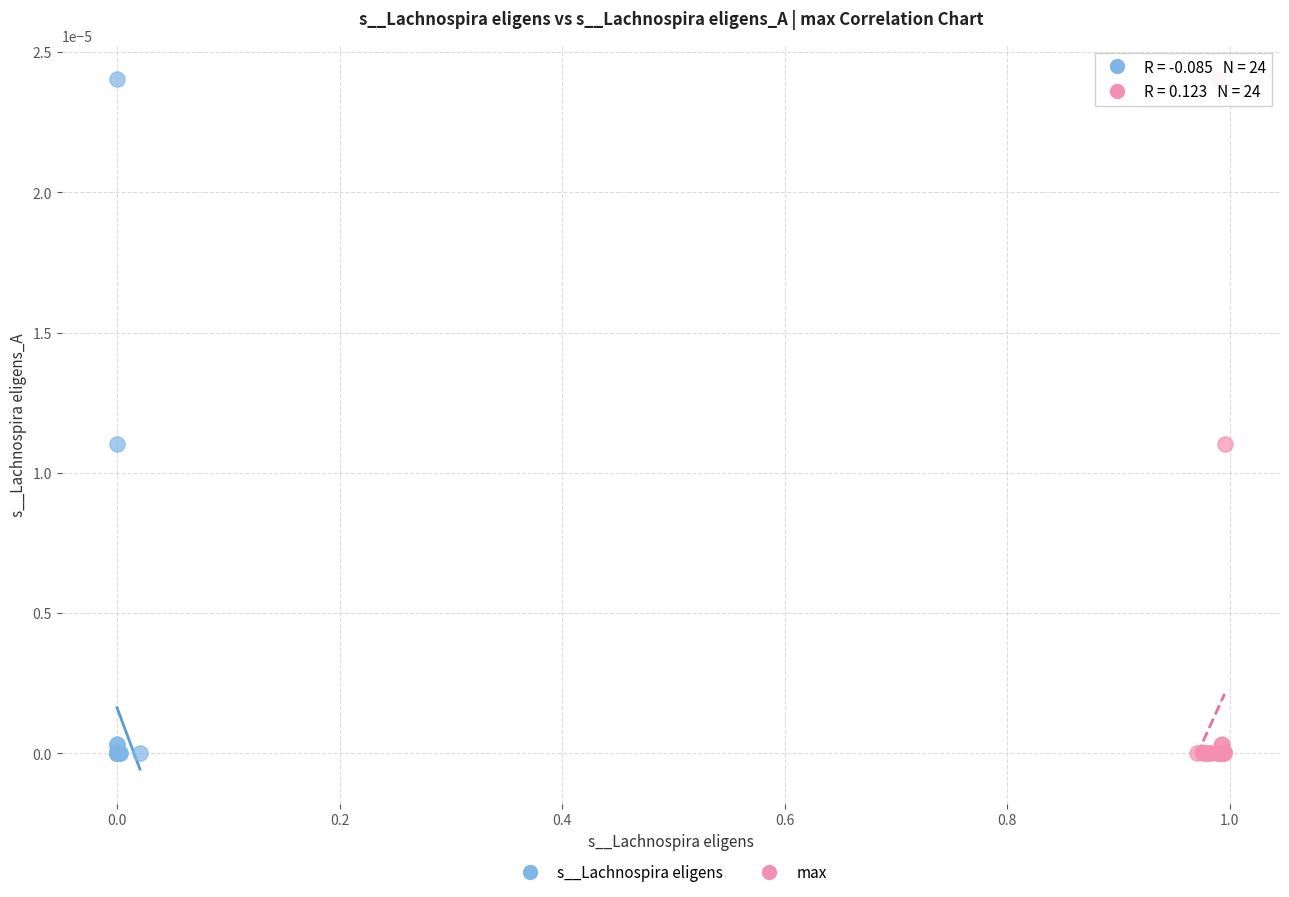

What are all the series names shown in the legend?

s__Lachnospira eligens, max